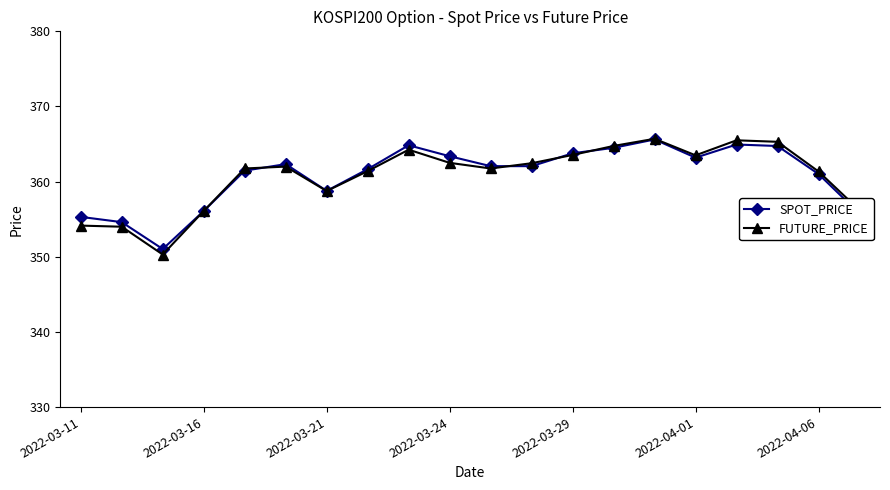

Does the chart have visible grid lines?

No